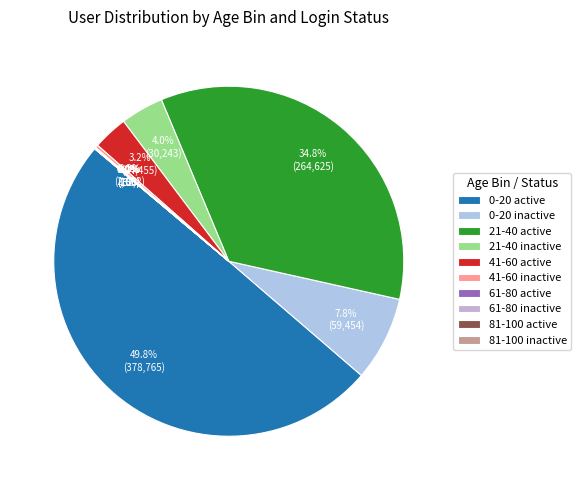

True or false: 21-40 inactive accounts for 15% of the total.

False